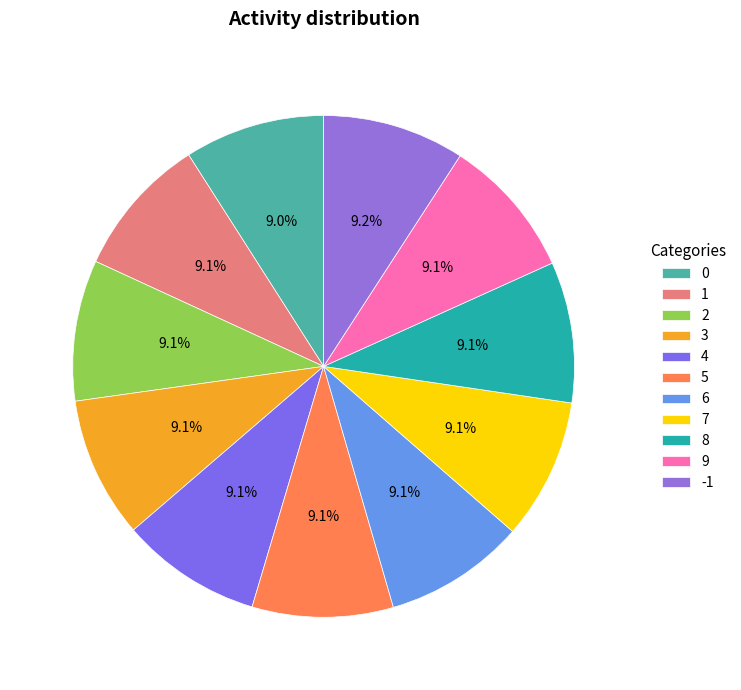

To the nearest percent, what portion does 9 represent?

9%